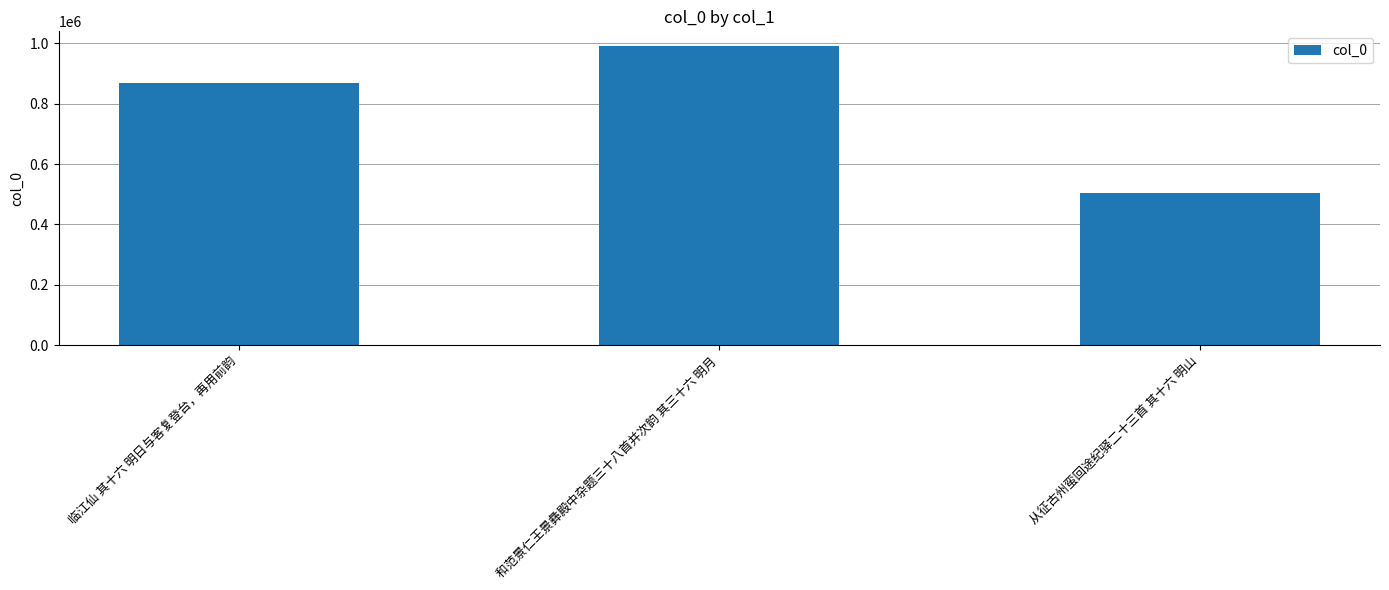

What is the maximum value shown in the chart?

990690